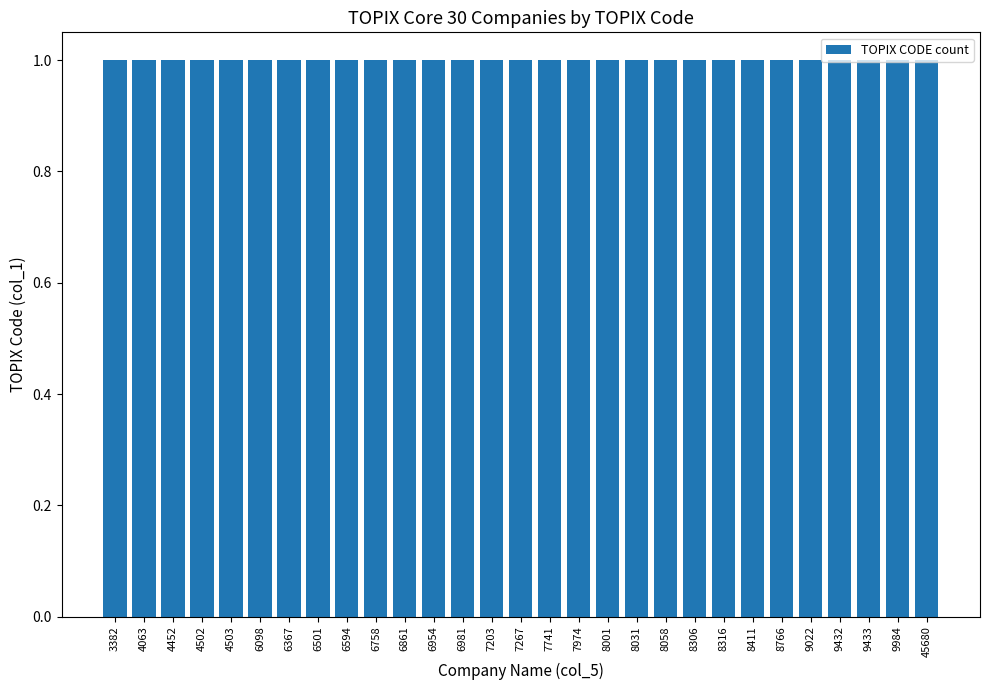

How many bars are there in total?

29